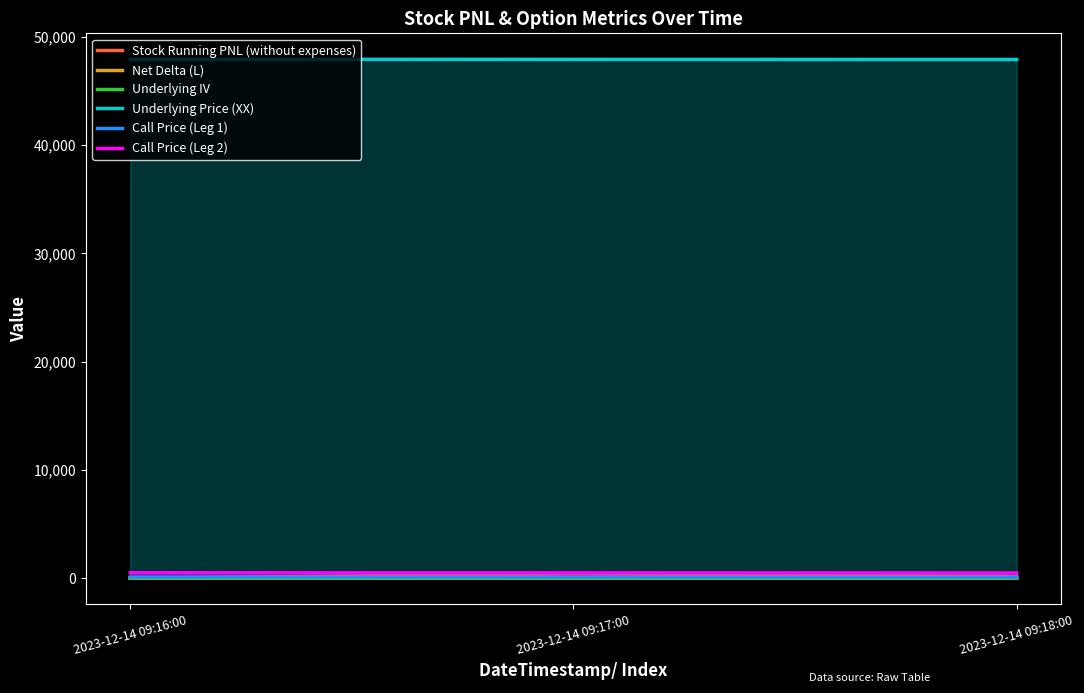

What is the maximum value for Underlying Price (XX)?

47924.9